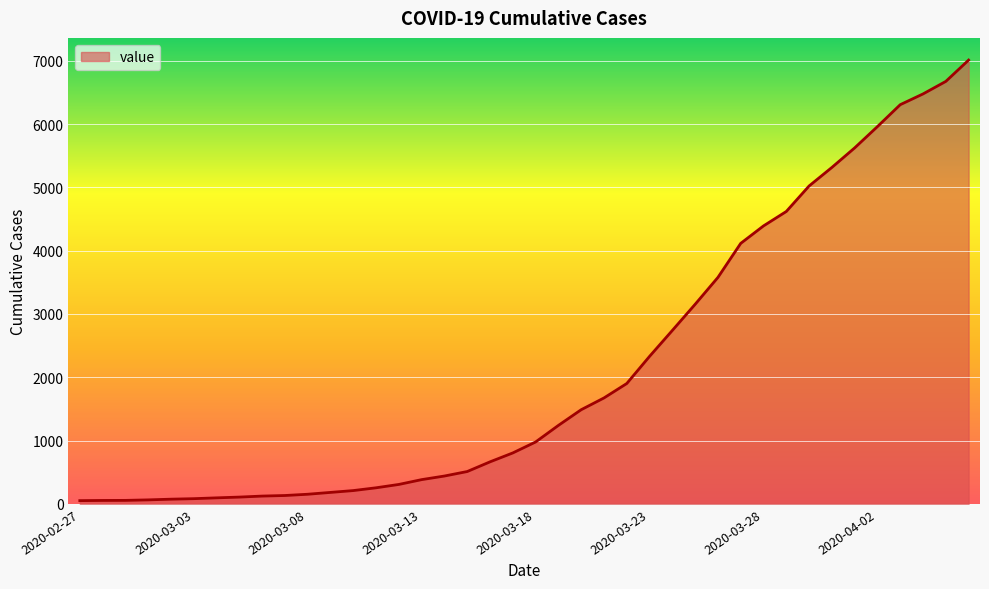

How many categories are shown in the chart?

40